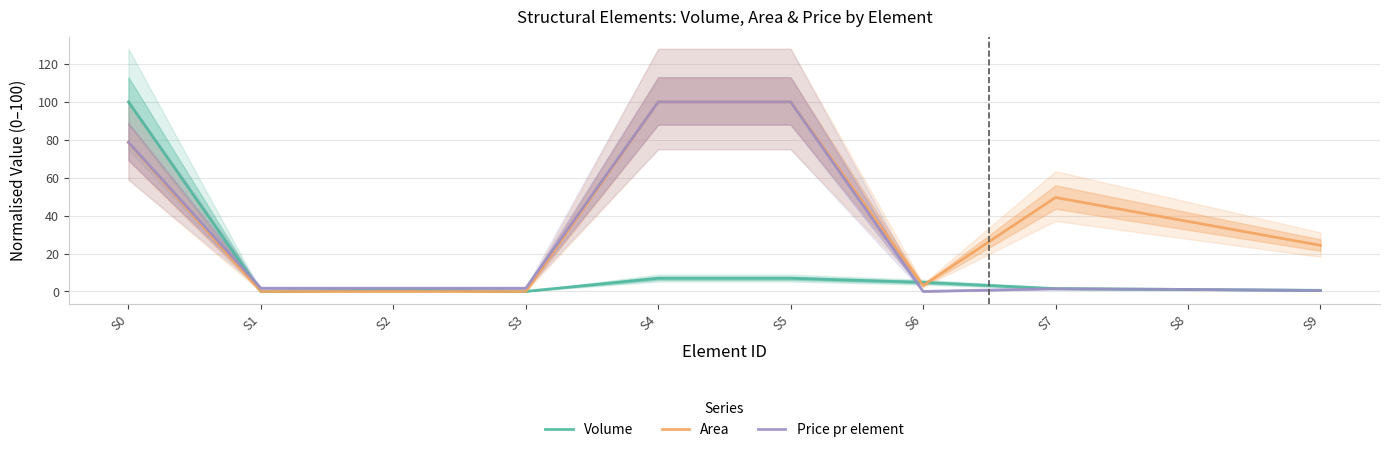

At which label does Area reach its peak?

S4